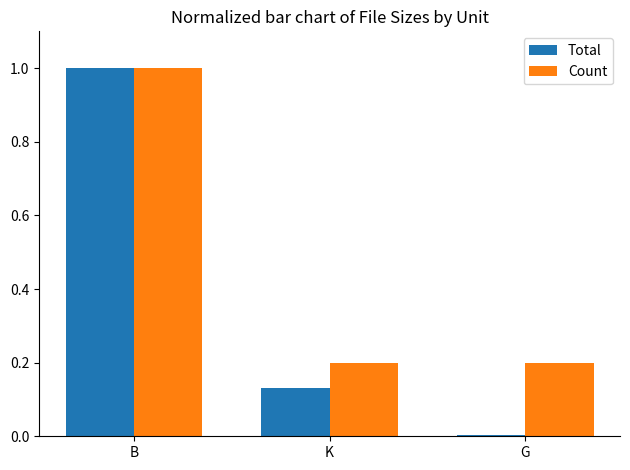

What value does the Count series have at K?

0.2